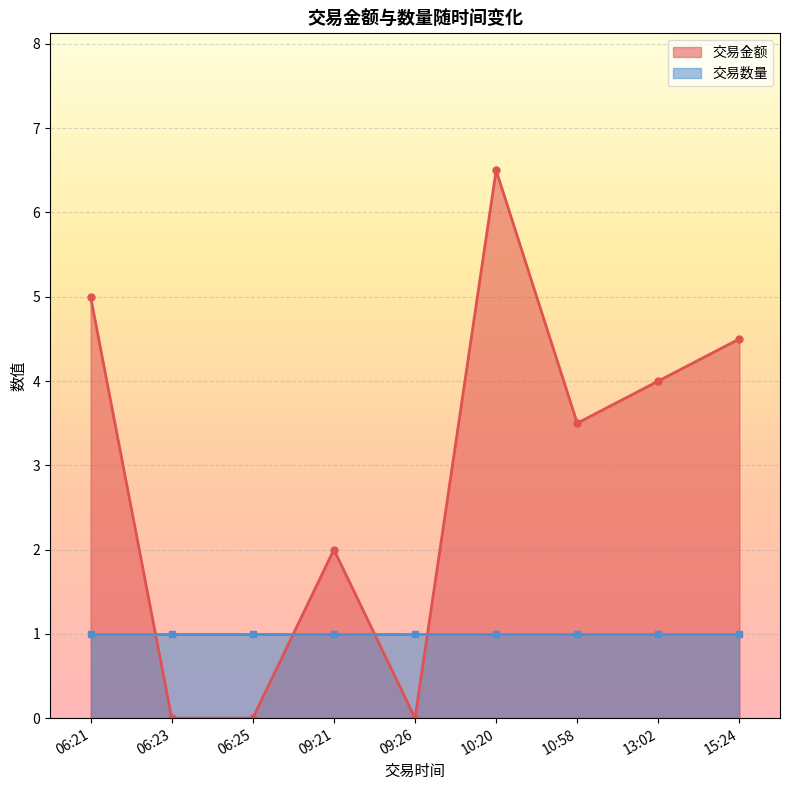

Read the 交易数量 value at 10:58.

1.0